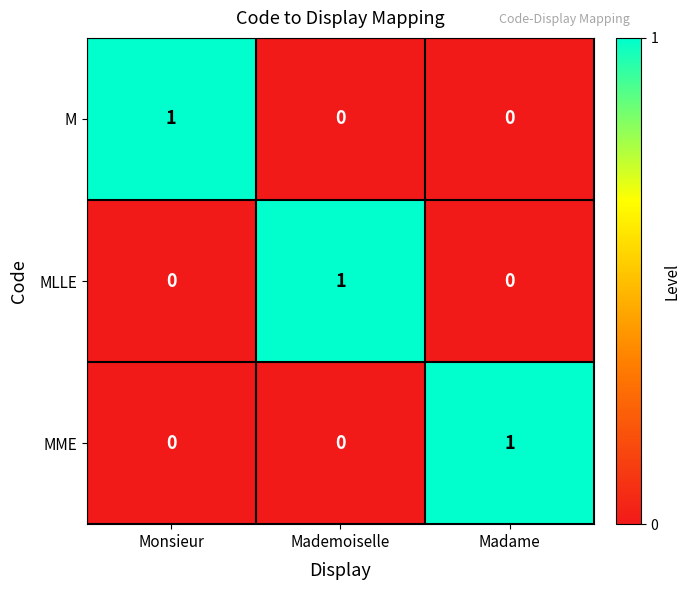

The value of M at Monsieur is 2. True or false?

False